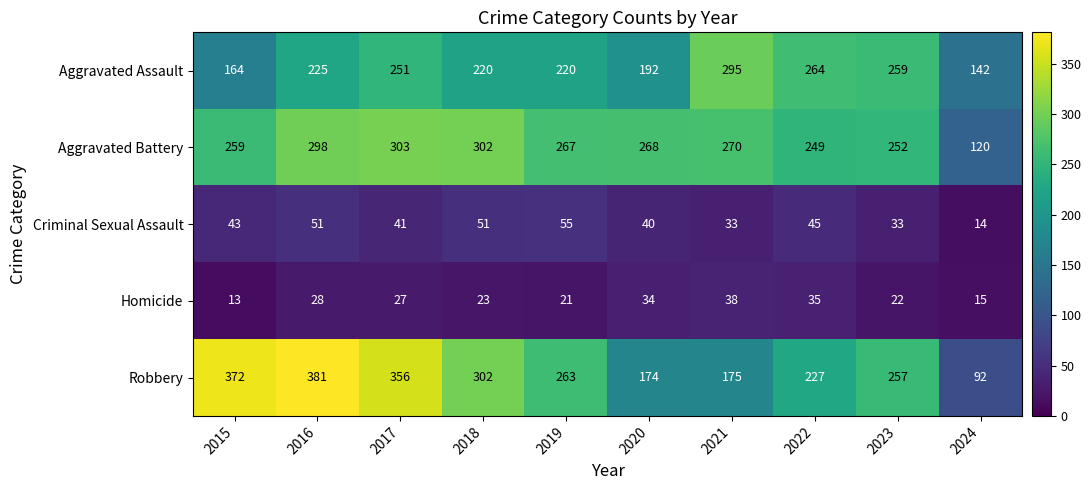

What is the difference between the maximum and minimum values in the Robbery series?

289